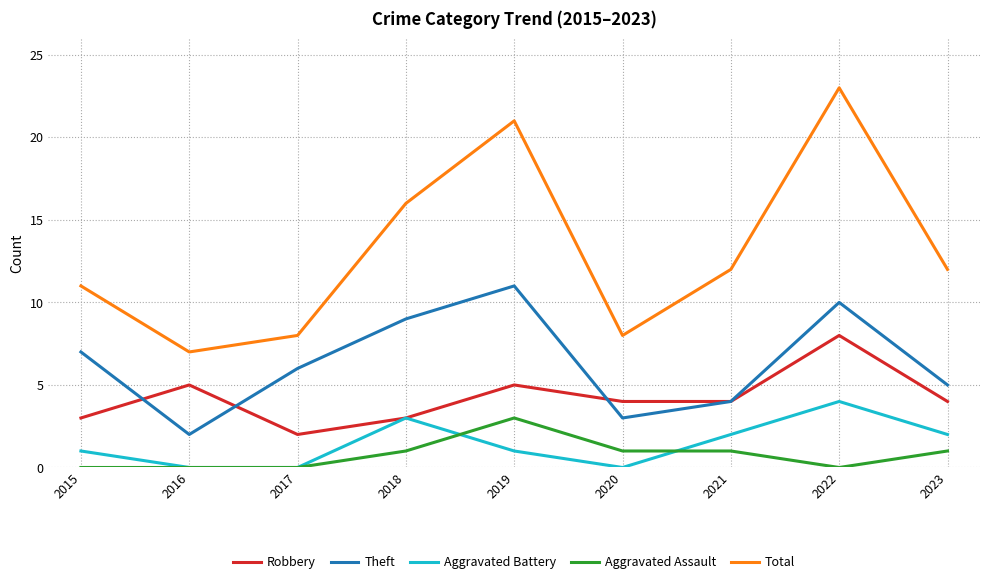

What is the total value across all series at 2022?

45